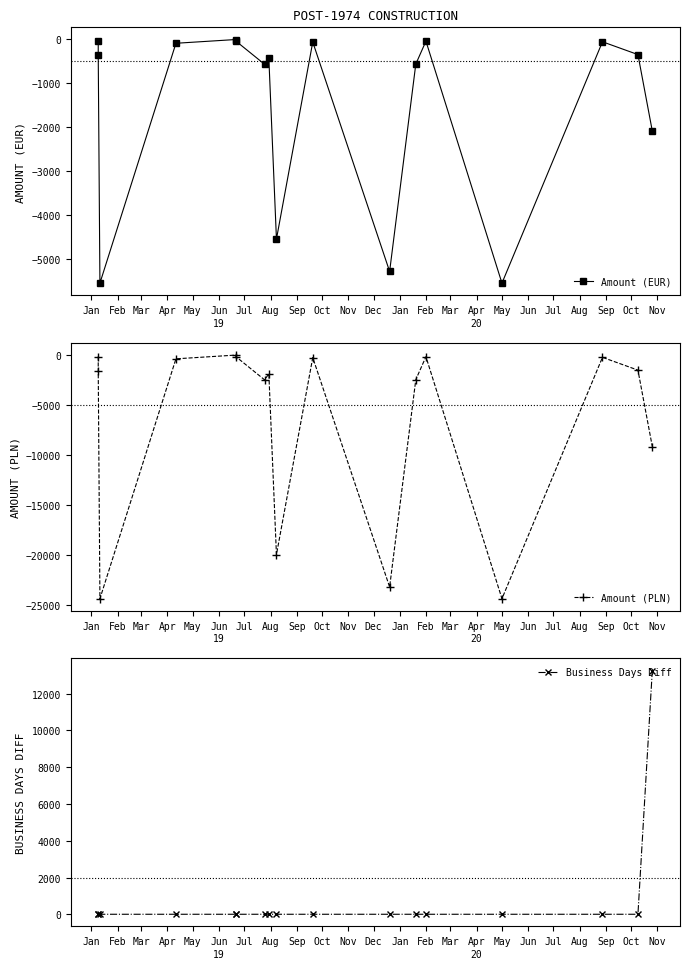

True or false: Amount (PLN) and Business Days Diff cross at least once.

False